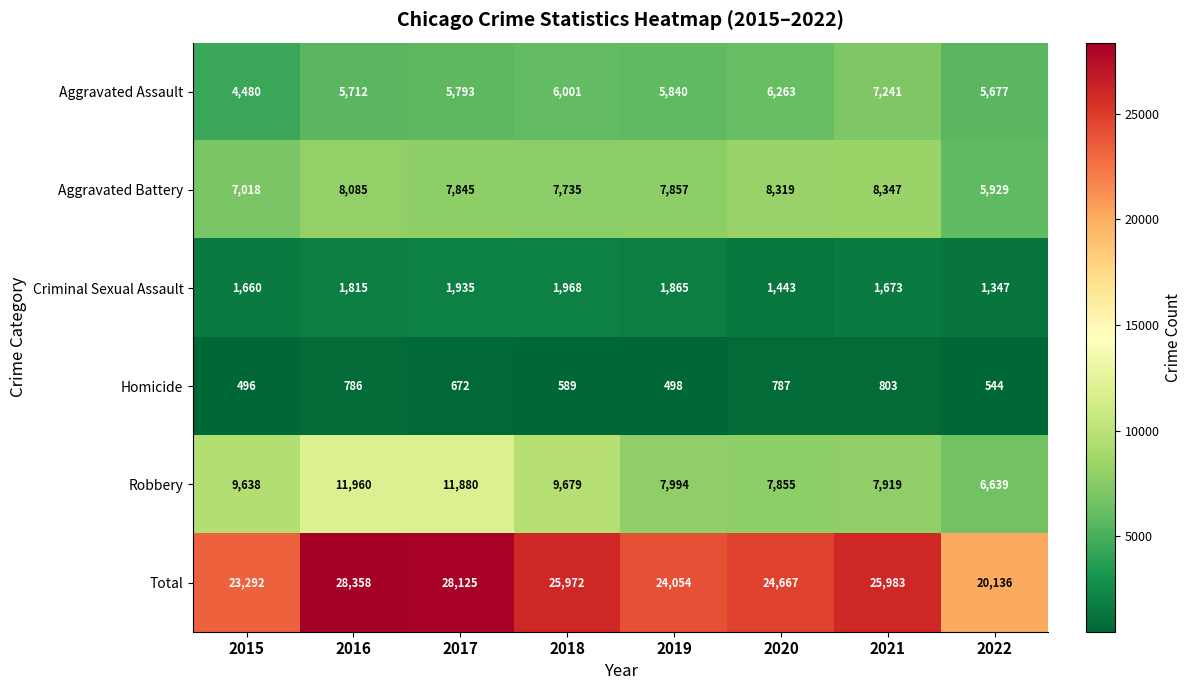

True or false: Homicide has a value of 215 at 2016.

False